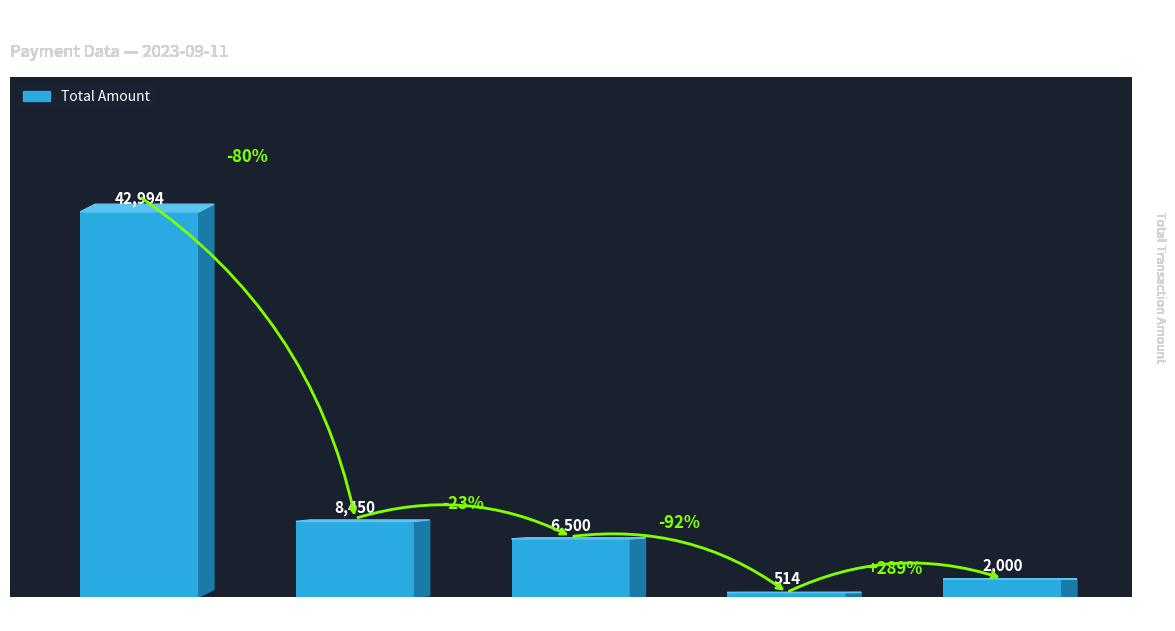

How many values are below 6500?

2